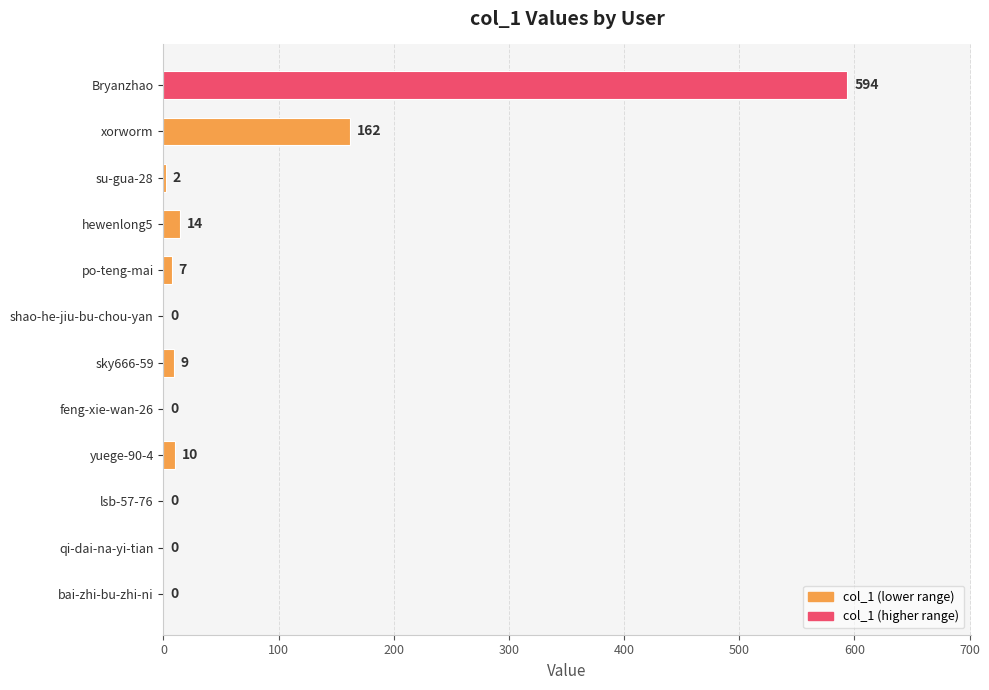

What is the change in value from sky666-59 to shao-he-jiu-bu-chou-yan?

-9